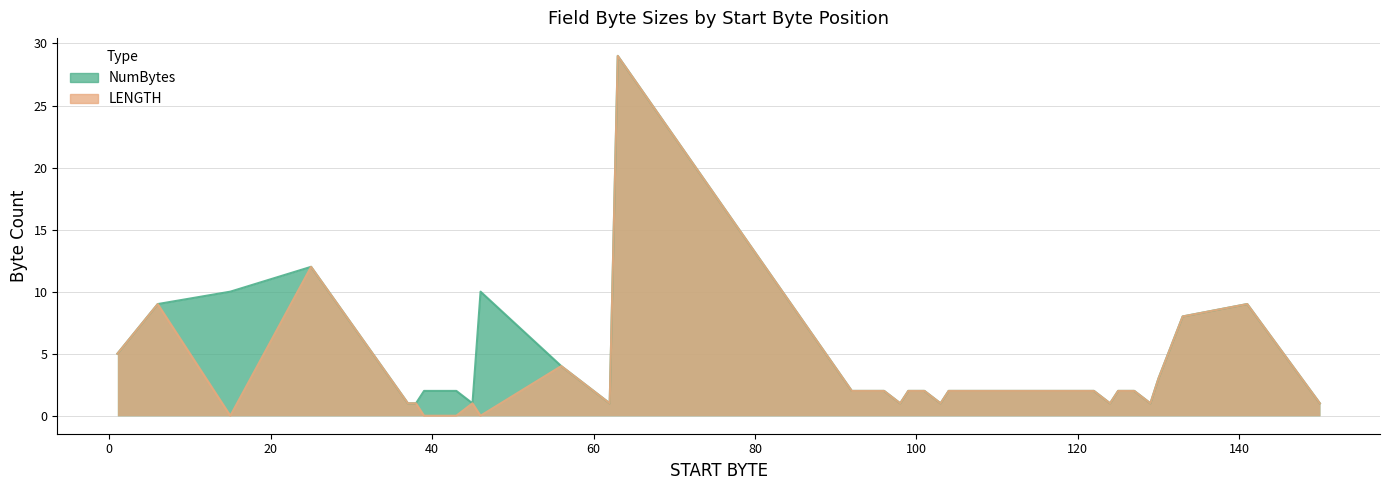

Reading left to right, transcribe all the data shown in this chart.

NumBytes: 1=5	6=9	15=10	25=12	37=1	38=1	39=2	41=2	43=2	45=1	46=10	56=4	60=2	62=1	63=29	92=2	94=2	96=2	98=1	99=2	101=2	103=1	104=2	106=2	108=2	110=2	112=2	114=2	116=2	118=2	120=2	122=2	124=1	125=2	127=2	129=1	130=3	133=8	141=9	150=1
LENGTH: 1=5	6=9	15=0	25=12	37=1	38=1	39=0	41=0	43=0	45=1	46=0	56=4	60=2	62=1	63=29	92=2	94=2	96=2	98=1	99=2	101=2	103=1	104=2	106=2	108=2	110=2	112=2	114=2	116=2	118=2	120=2	122=2	124=1	125=2	127=2	129=1	130=3	133=8	141=9	150=1